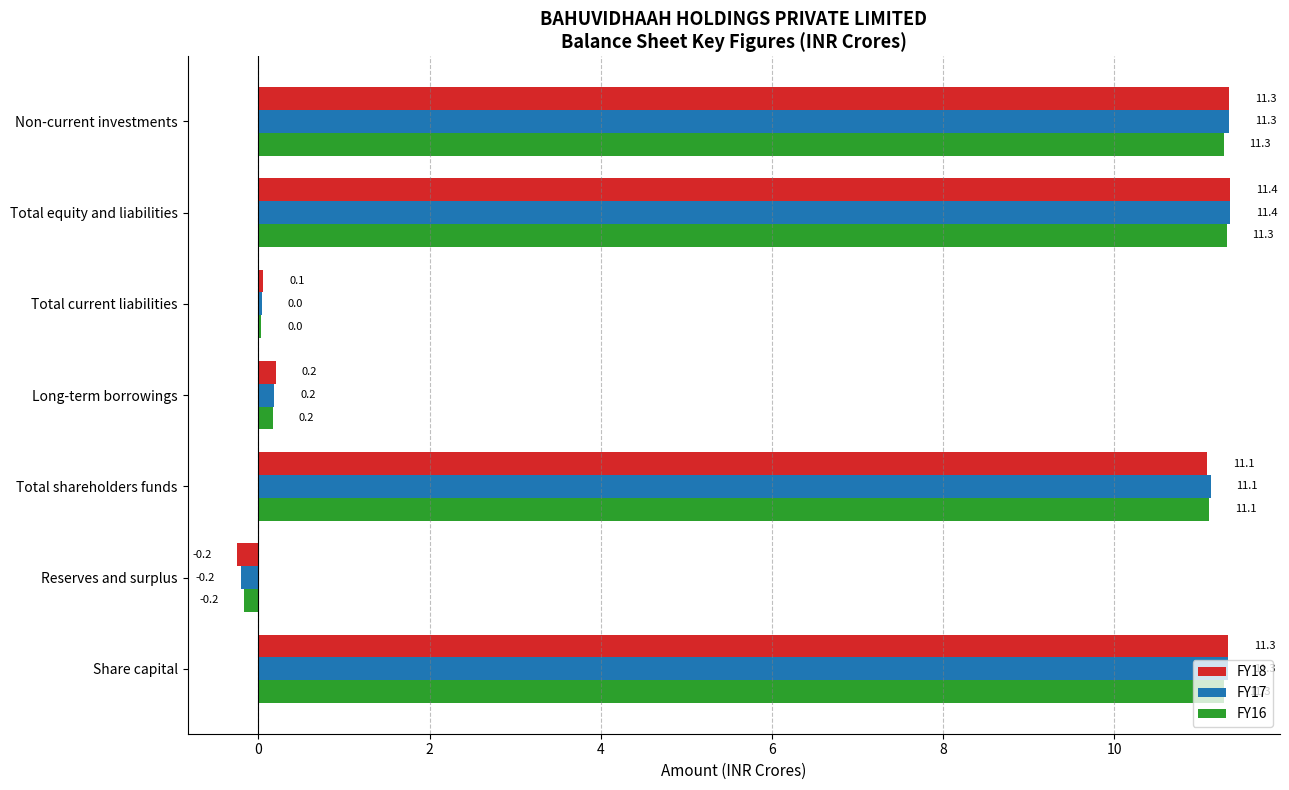

What is the sum of the FY16 values at Total equity and liabilities and Share capital?

22.6